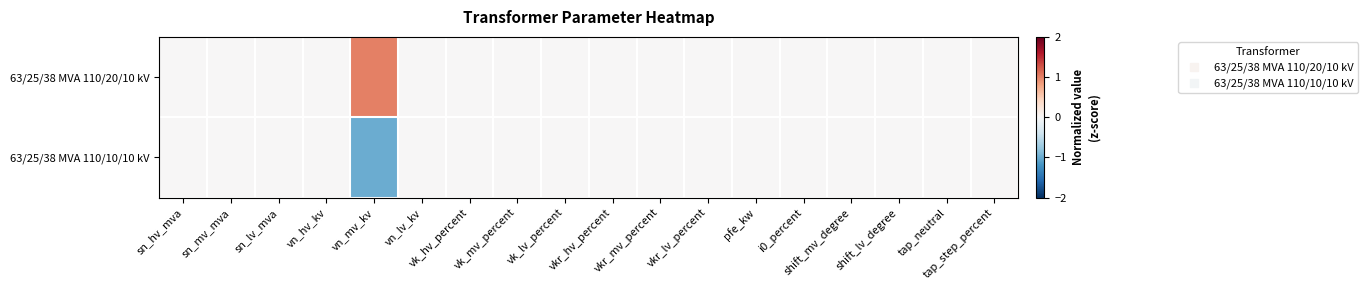

List the series in order of their peak value, lowest first.

63/25/38 MVA 110/10/10 kV, 63/25/38 MVA 110/20/10 kV